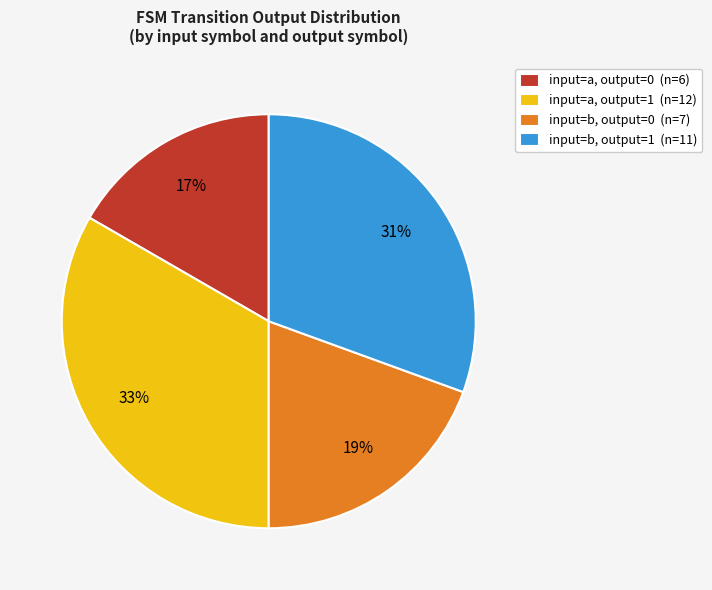

Rank the categories by value from lowest to highest.

input=a, output=0 (n=6), input=b, output=0 (n=7), input=b, output=1 (n=11), input=a, output=1 (n=12)